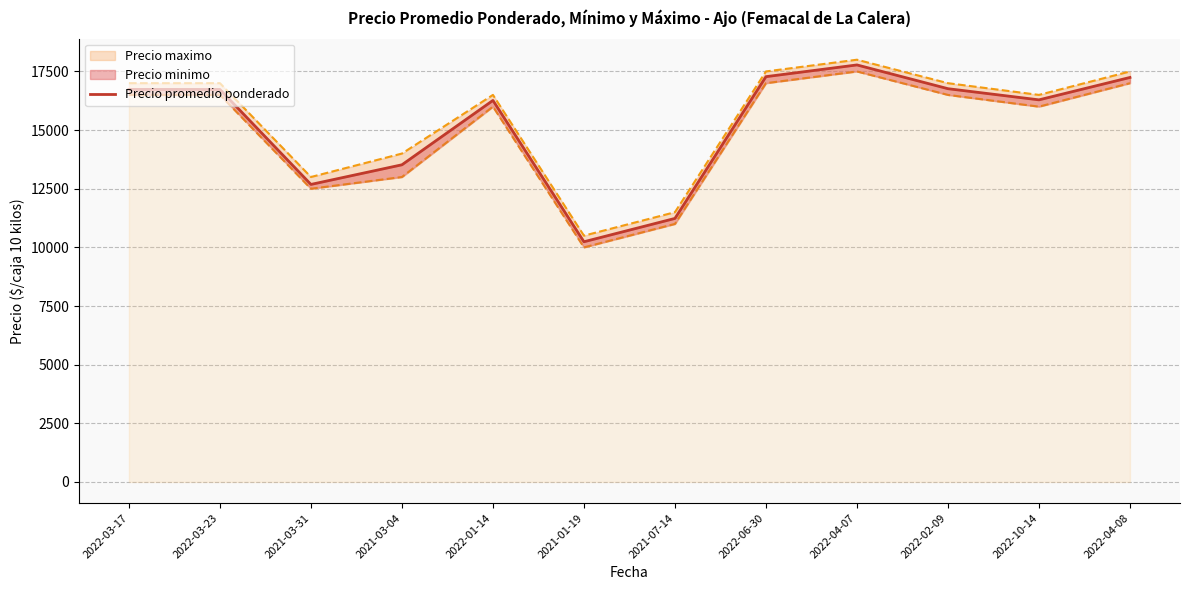

The chart shows a value of 16289 at 2022-10-14. True or false?

True